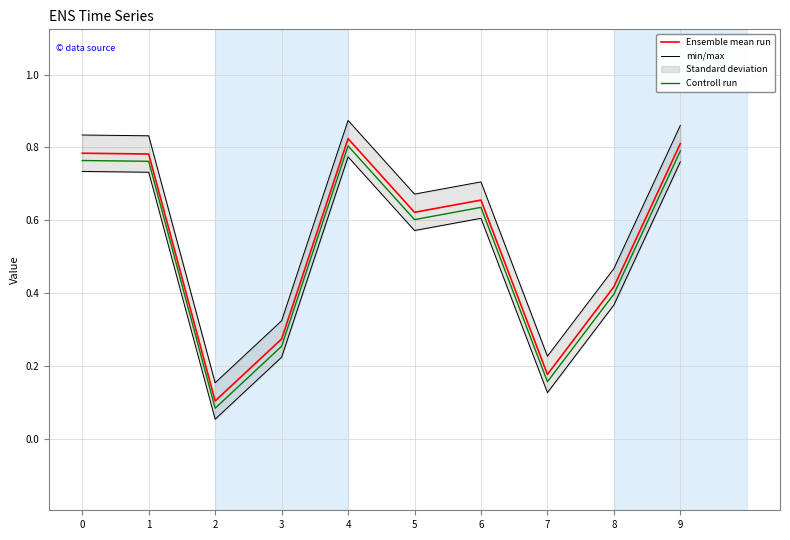

Count the Controll run values in the range 0 to 1.

10